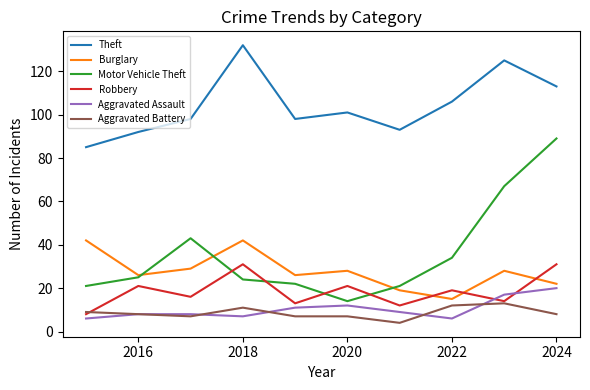

Which series has the widest spread of values?

Motor Vehicle Theft